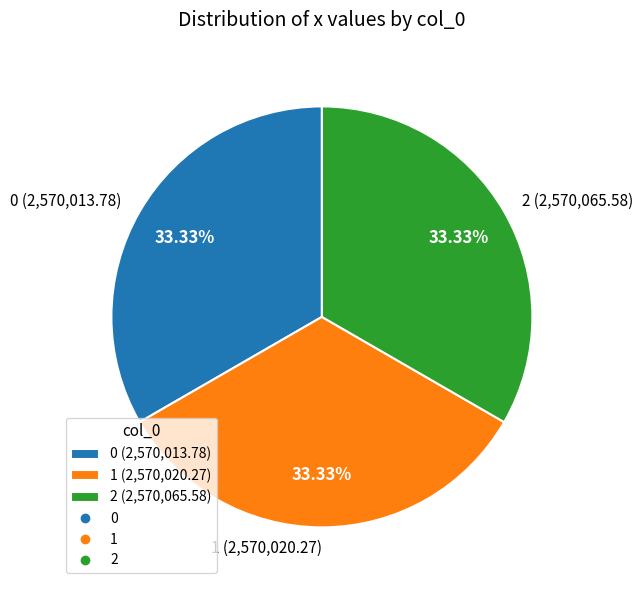

Approximately how many times larger is the value at 0 (2,570,013.78) compared to 2 (2,570,065.58)?

1.0